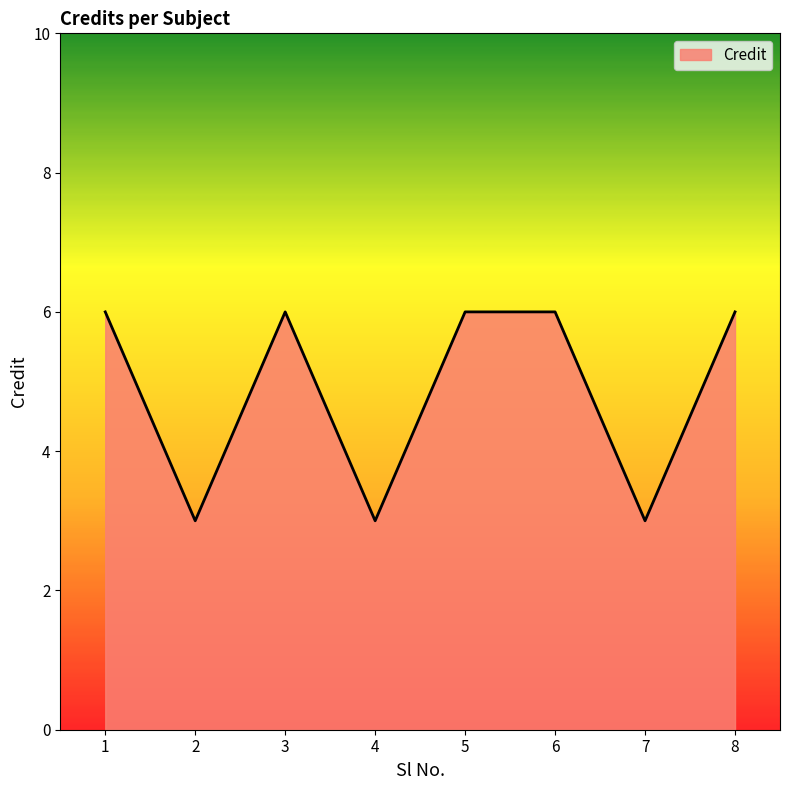

How many values are below 6?

3